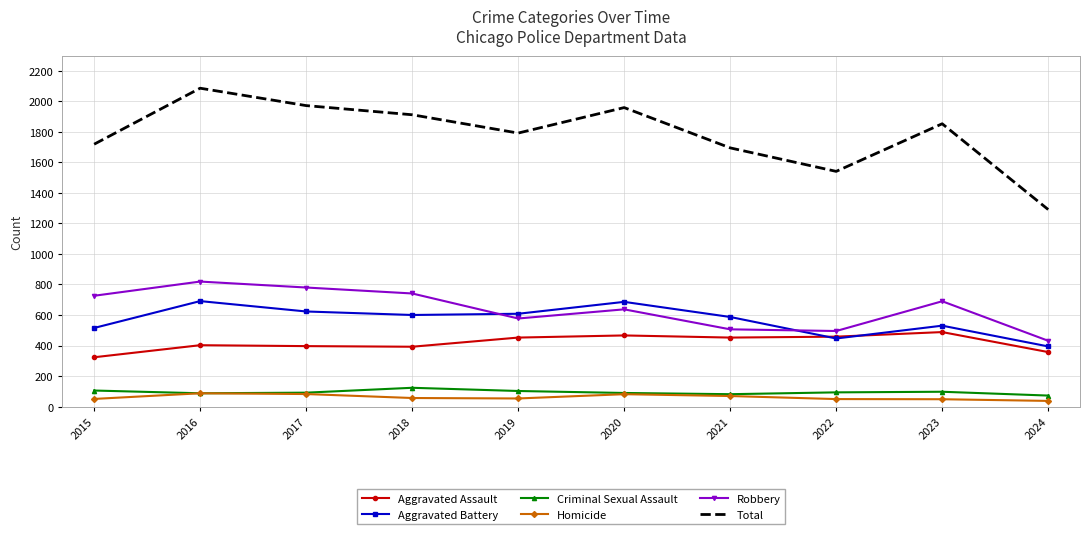

At how many categories does at least one series exceed 288?

10